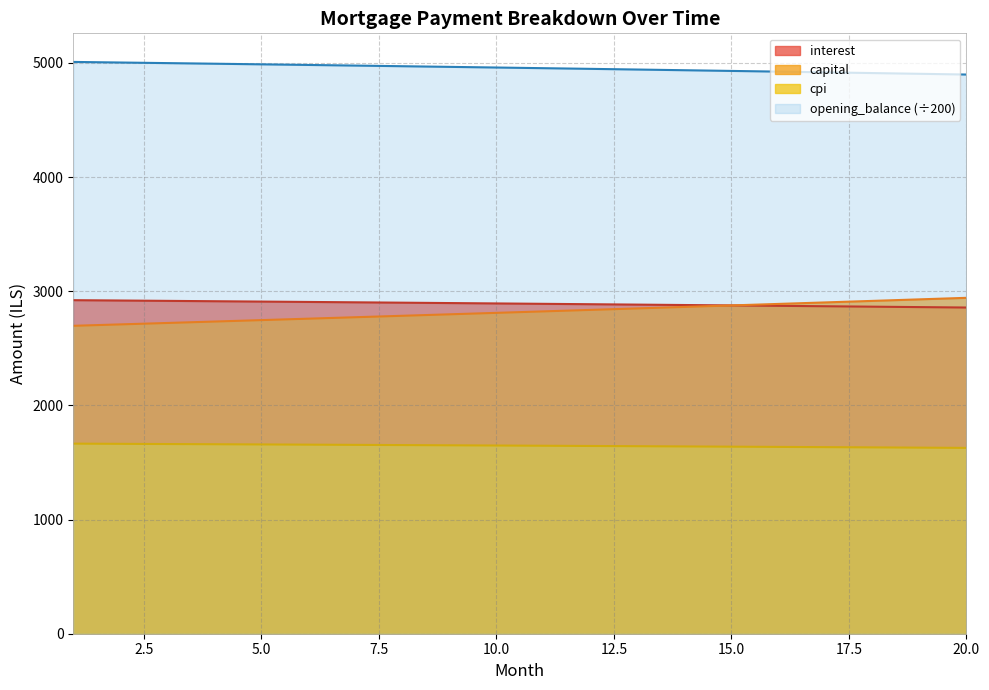

The interest series shows 4296.4 at 20. True or false?

False